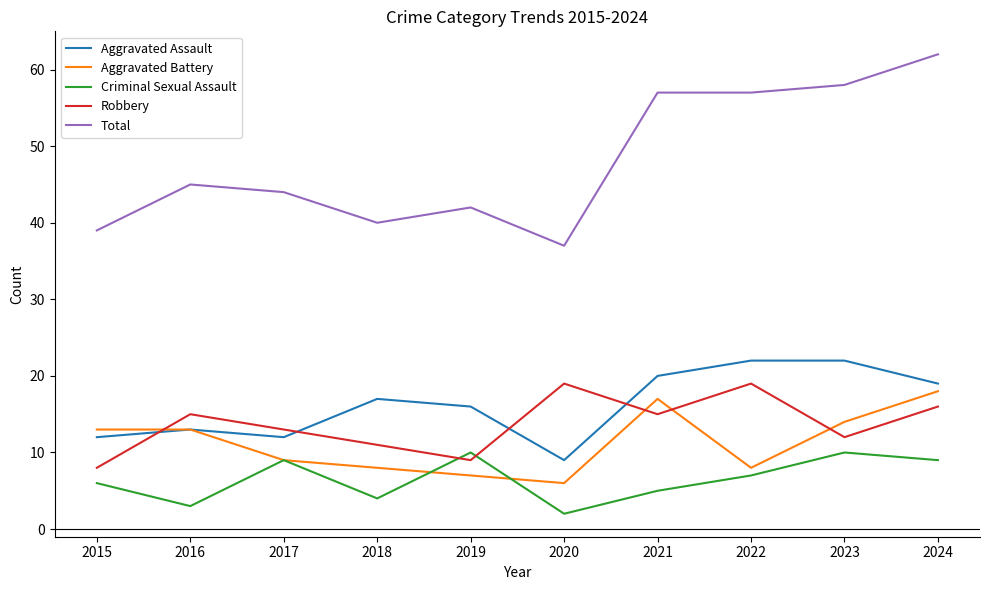

Is the value of Robbery at 2024 greater than the value of Criminal Sexual Assault at 2020?

Yes